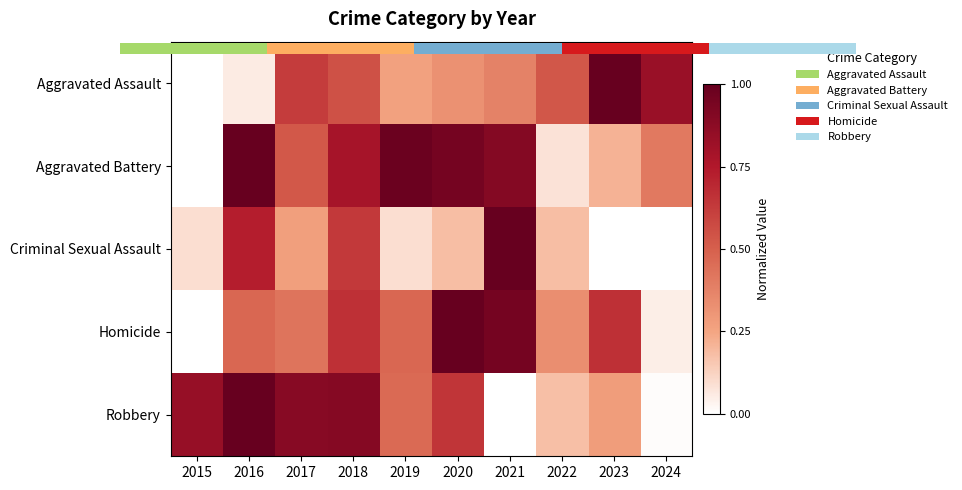

How many distinct data groups are displayed?

5